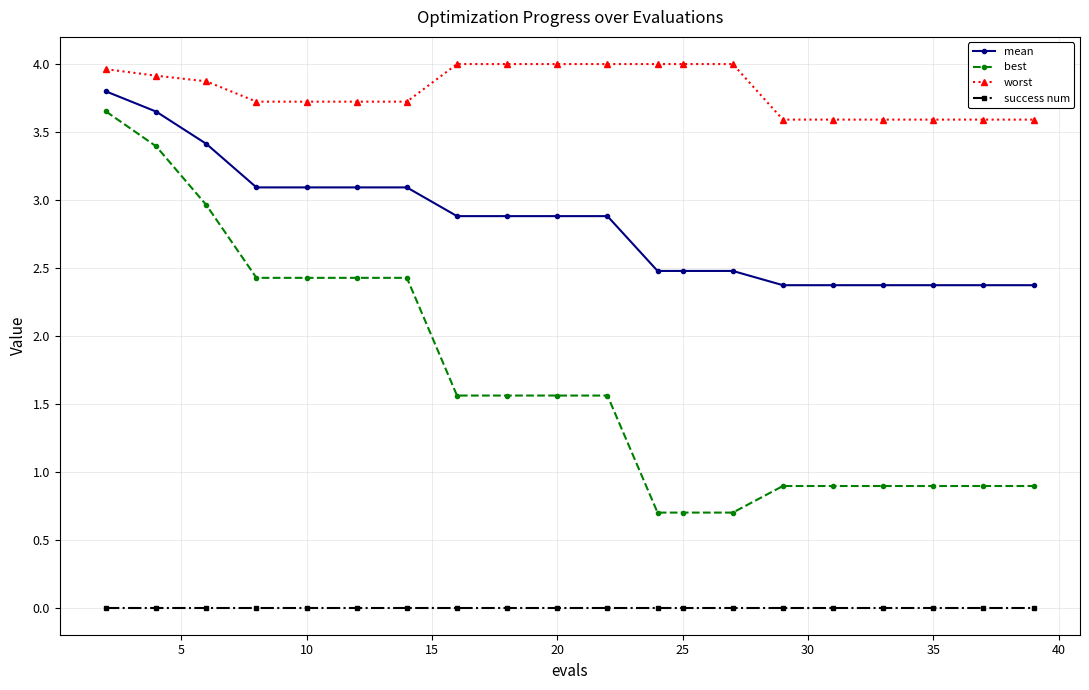

What is the value of the mean point at the 11th from the left?

2.9